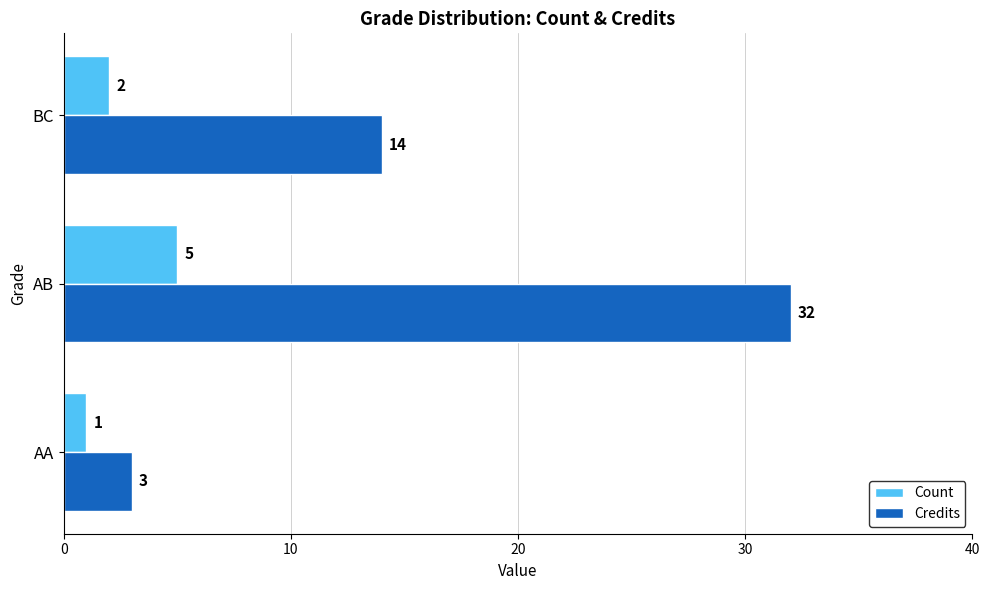

What are all the series names shown in the legend?

Count, Credits